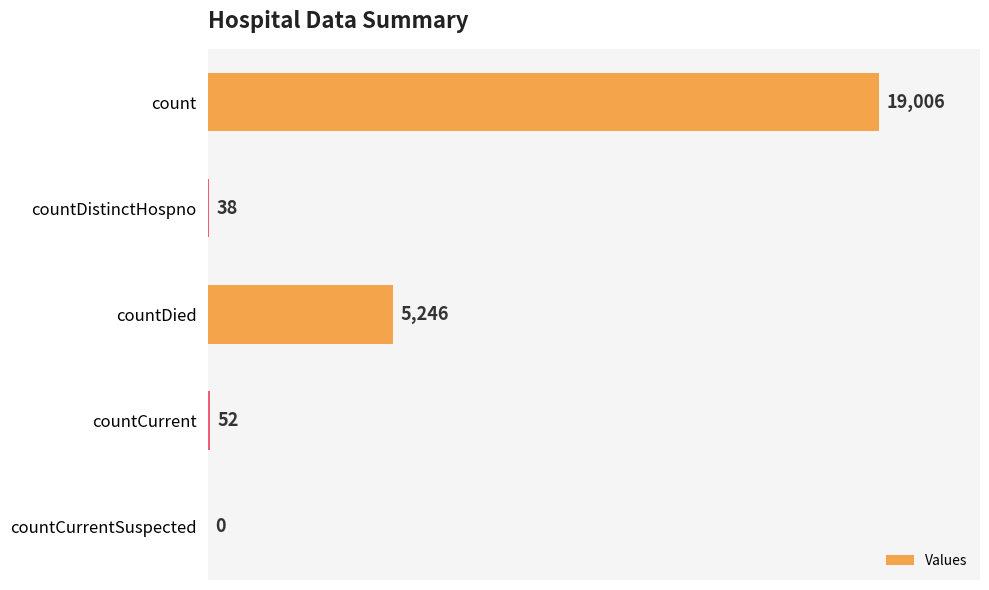

The value at countDied is 5246. True or false?

True